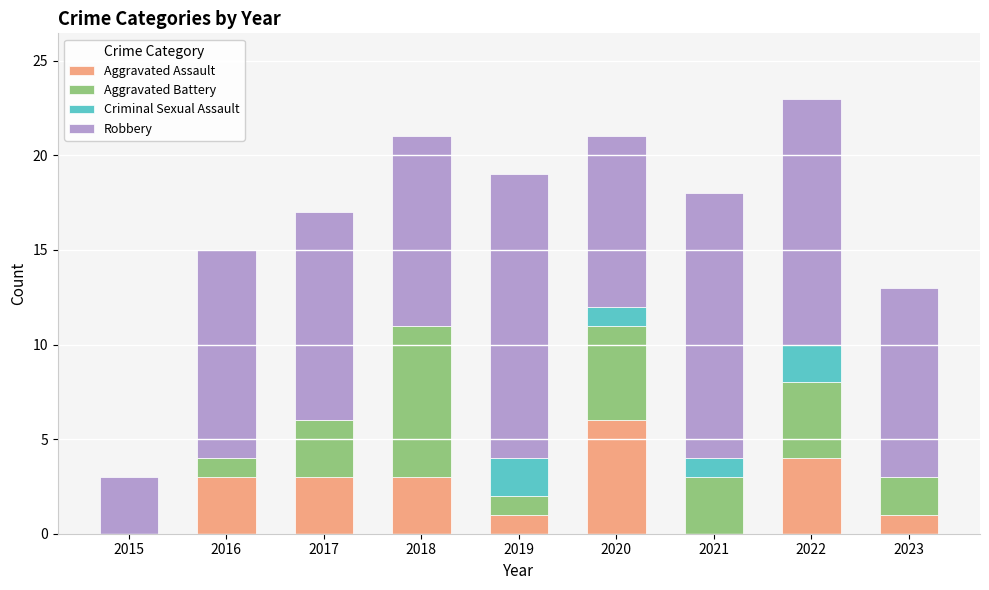

At which category is the sum across all series the highest?

2022